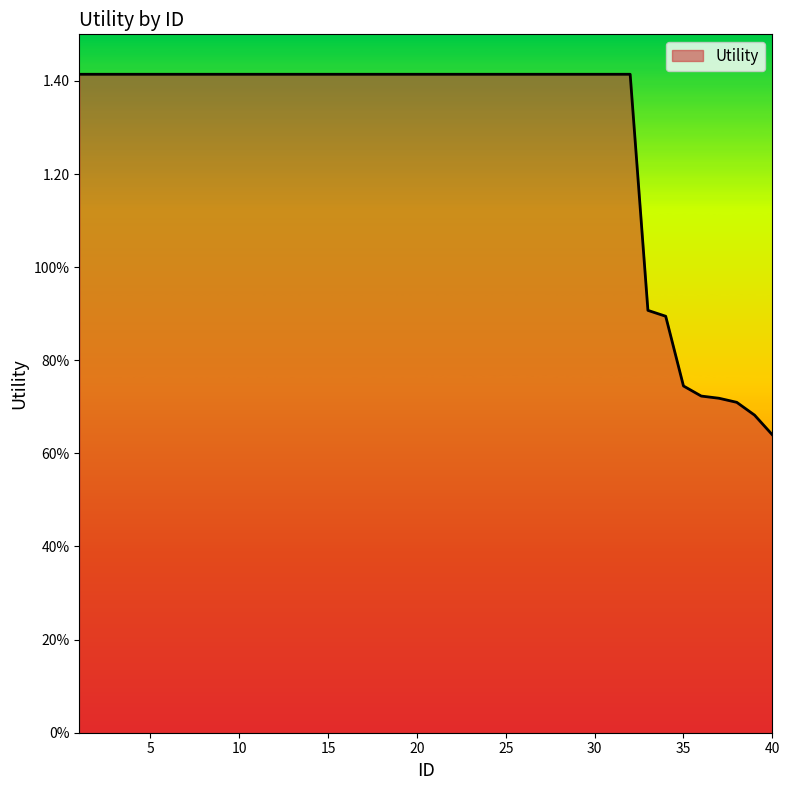

True or false: the data has more than 0 interior local peaks.

False